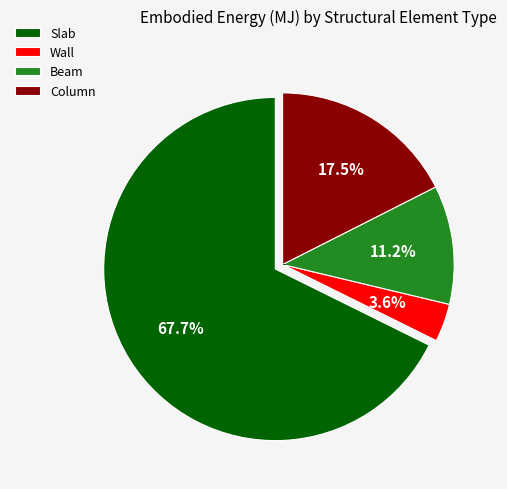

What percentage do Slab and Beam together represent?

78.9%